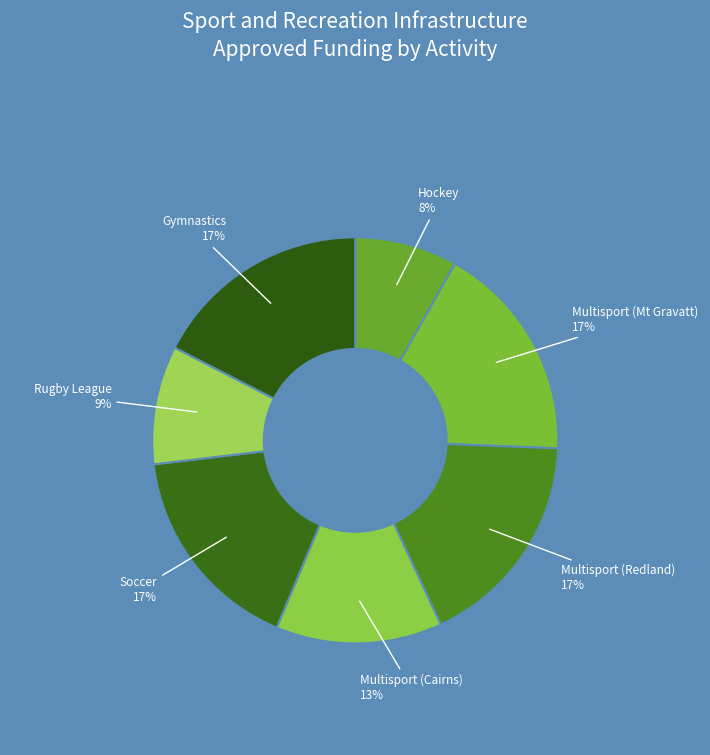

The Gymnastics slice represents 17% of the pie. True or false?

True